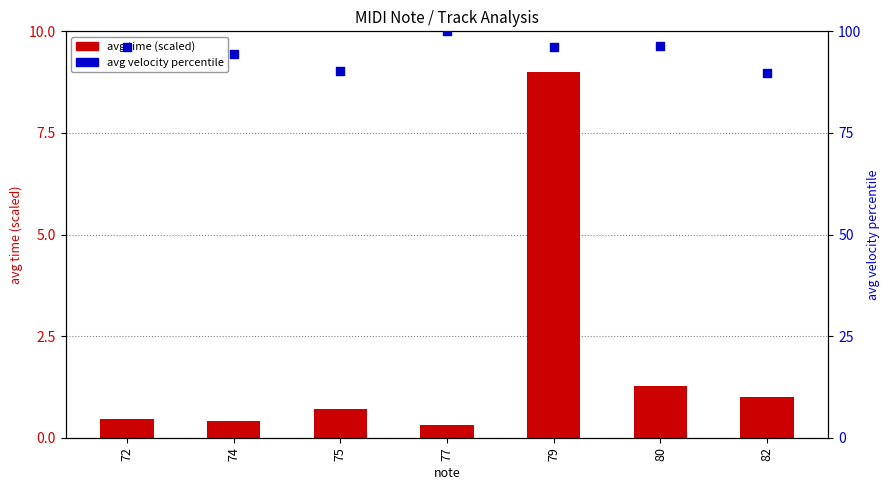

At which category is the sum across all series the highest?

79